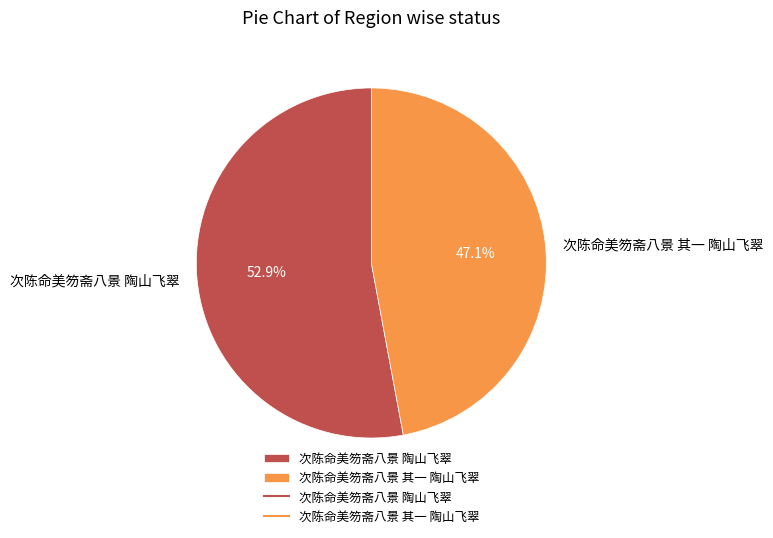

To the nearest percent, what portion does 次陈命美笏斋八景 陶山飞翠 represent?

53%